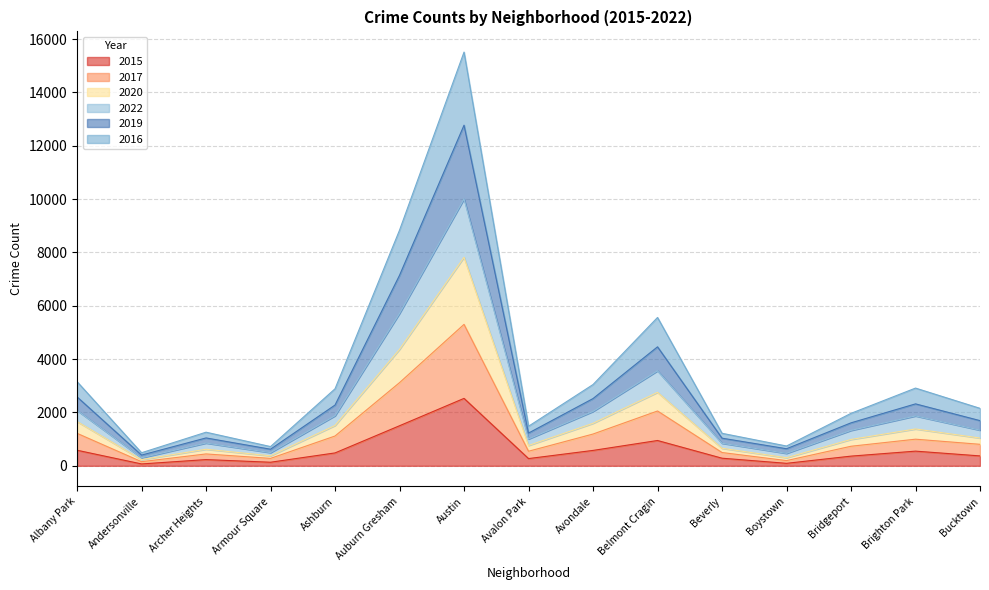

What is the label of the 6th point from the right?

Belmont Cragin